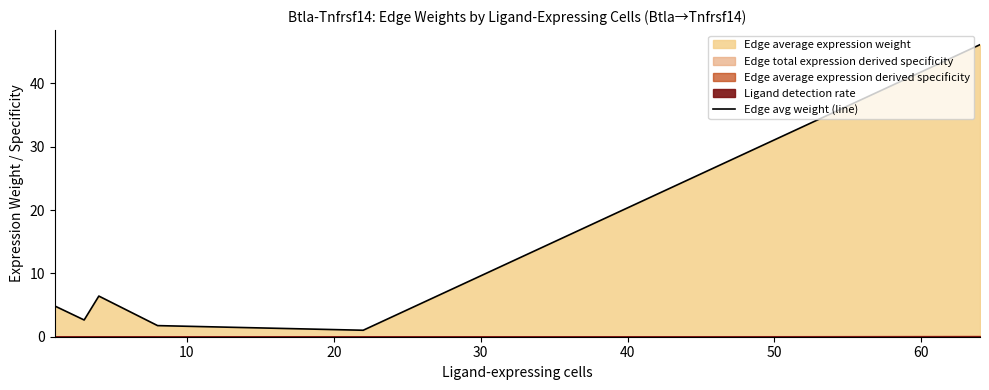

Does the chart display data point markers on the line(s)?

No